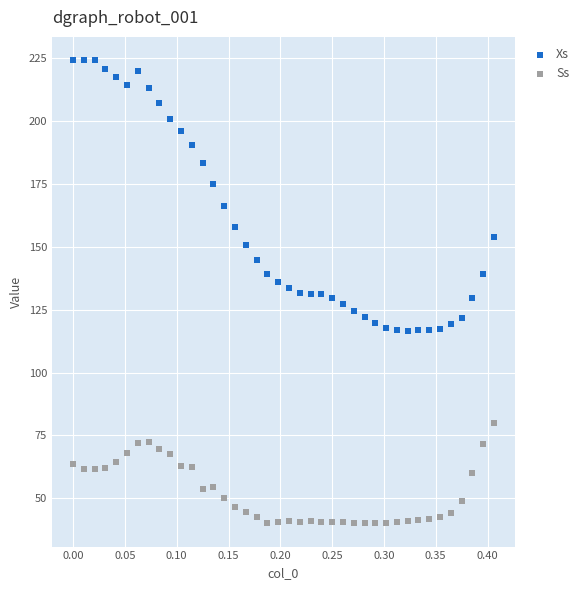

Which series contains the lowest Y value?

Ss